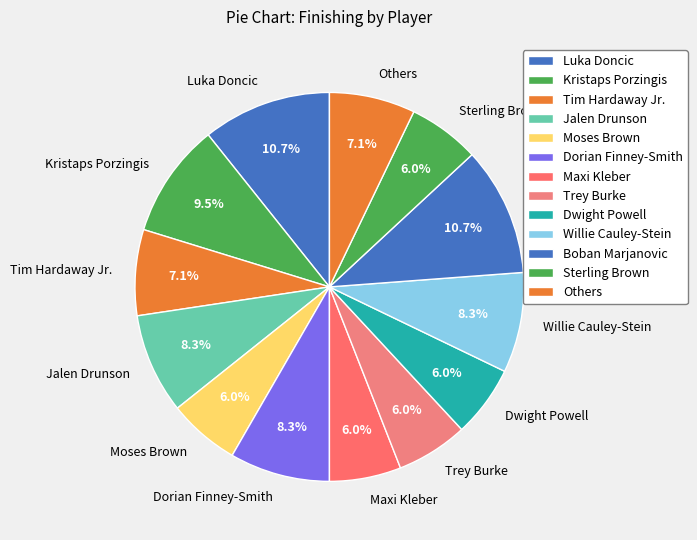

What portion of the pie excludes Moses Brown?

94.0%